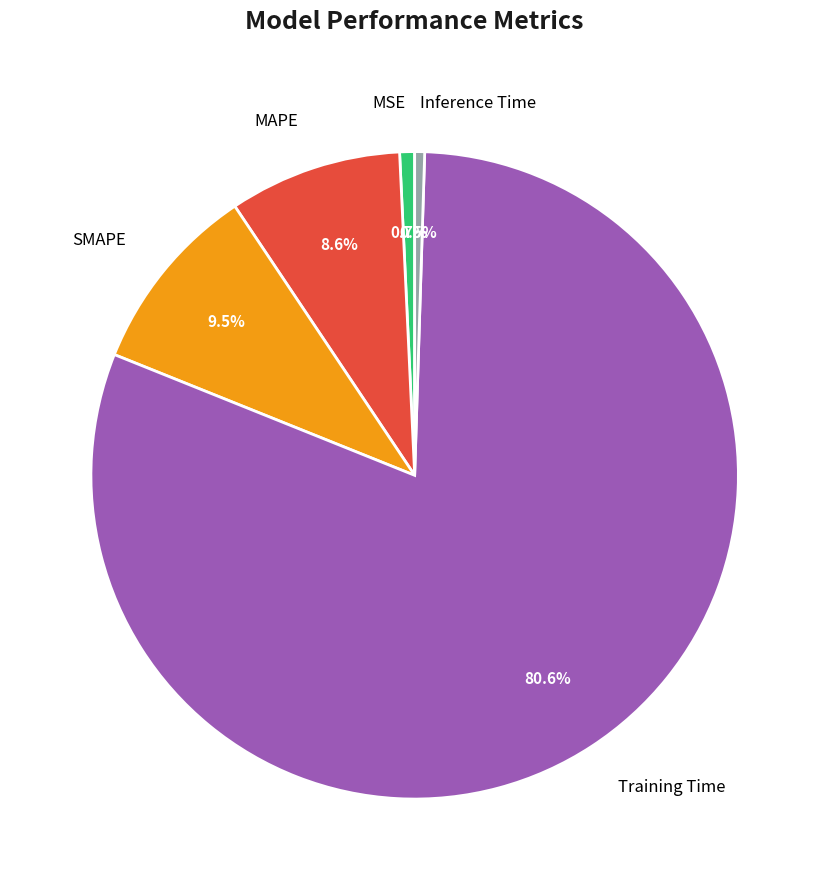

Count the number of slices in the pie.

5